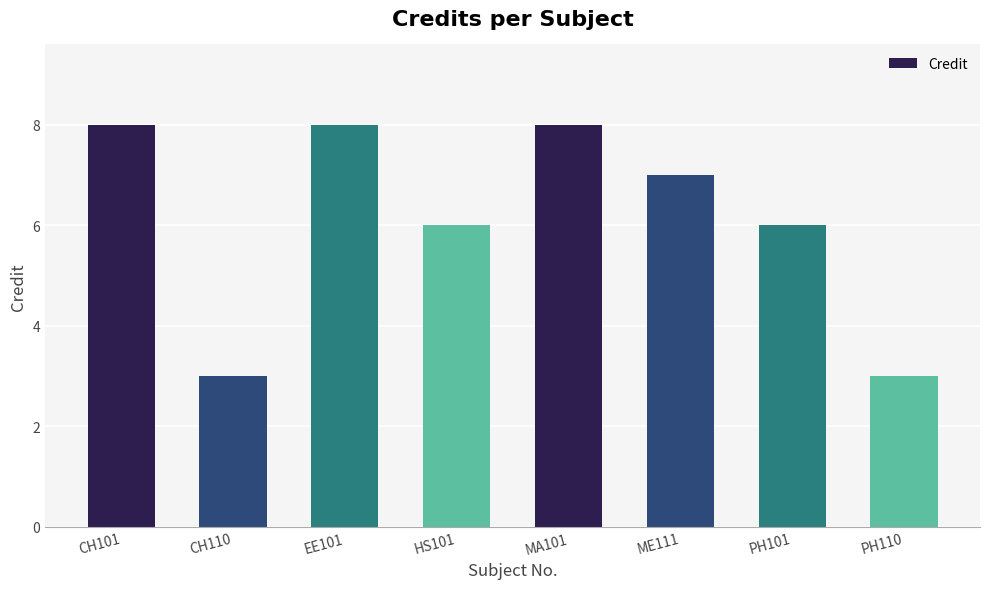

True or false: the data shows 4 at PH110.

False